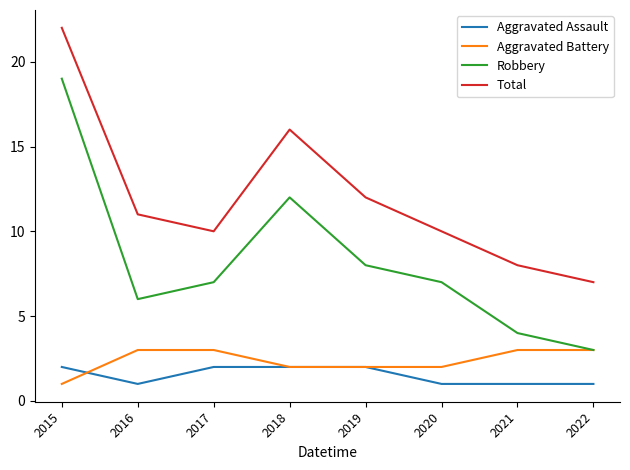

What is the greatest value displayed?

22